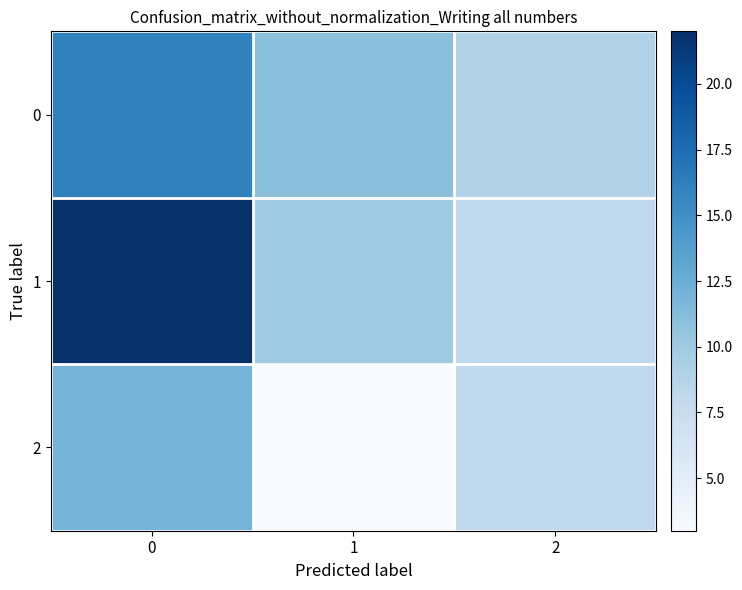

List the series in order of their peak value, highest first.

1, 0, 2